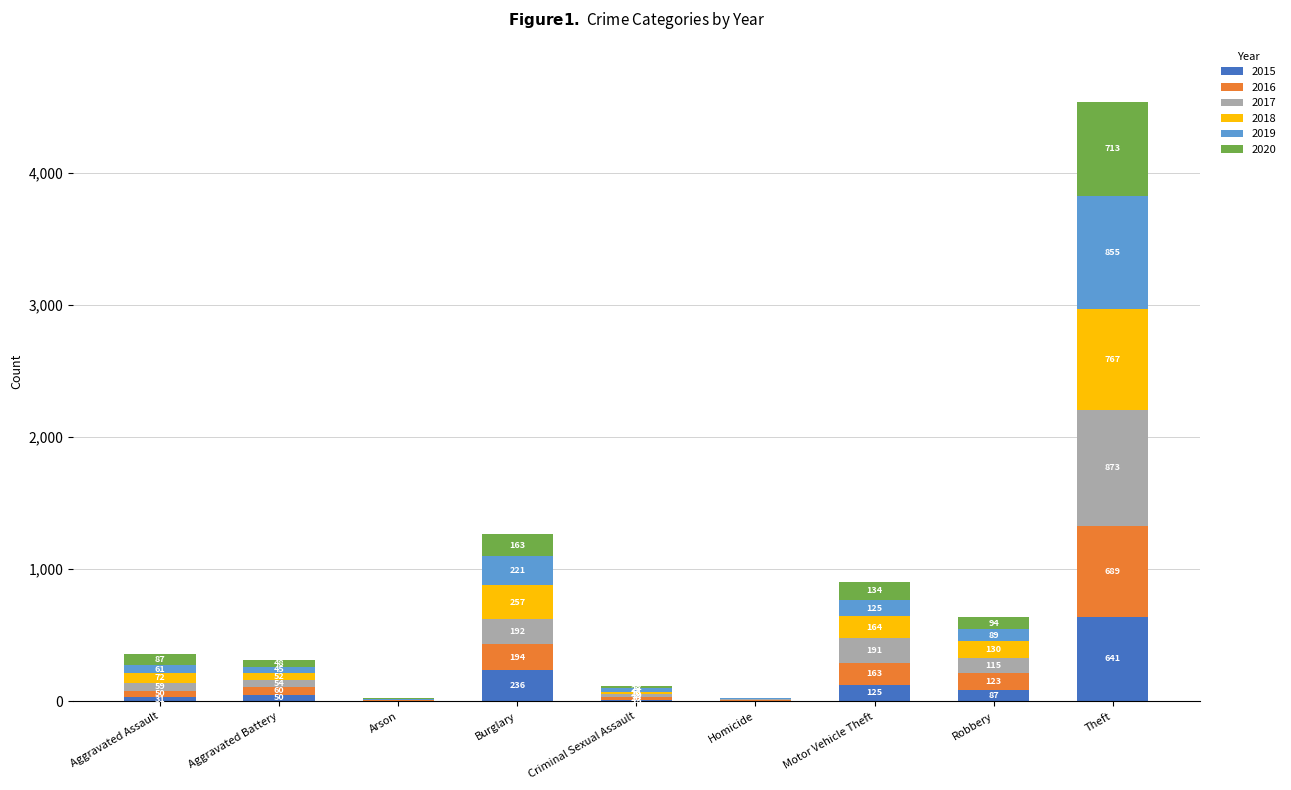

What value does the 2015 series have at Robbery, to the nearest 100?

100